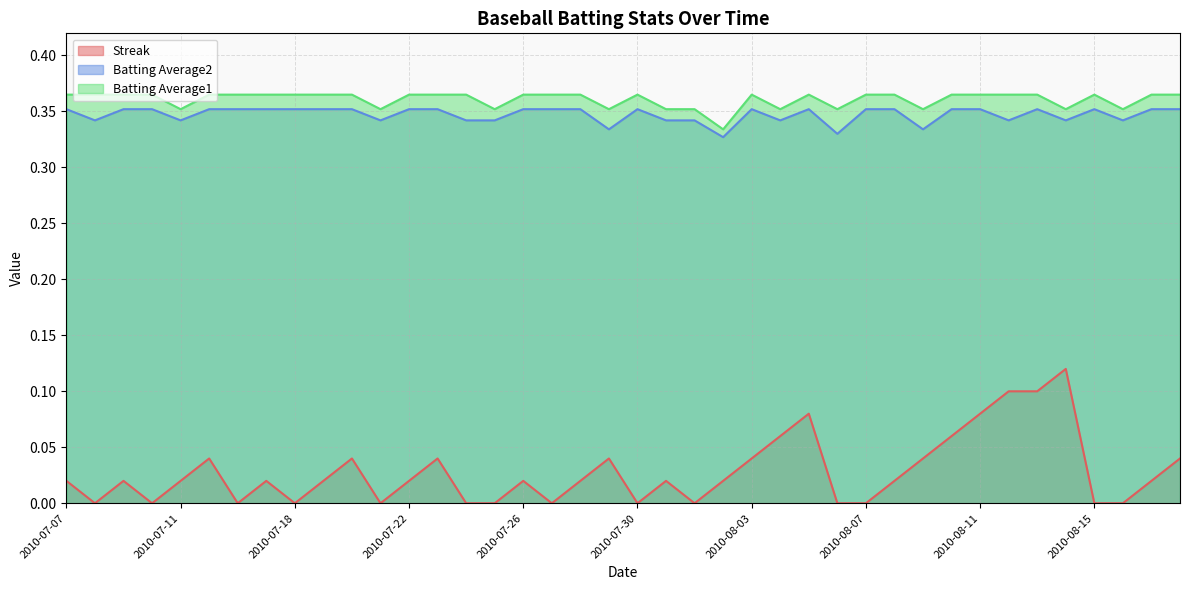

Which category has the highest value across all series?

2010-07-07